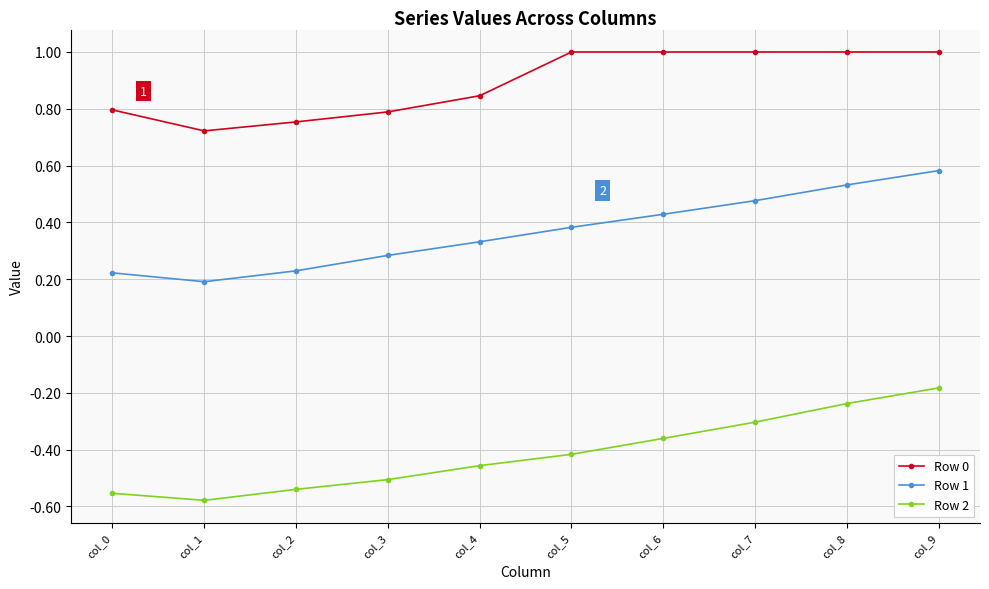

True or false: Row 2 has more than 1 interior local peaks.

False